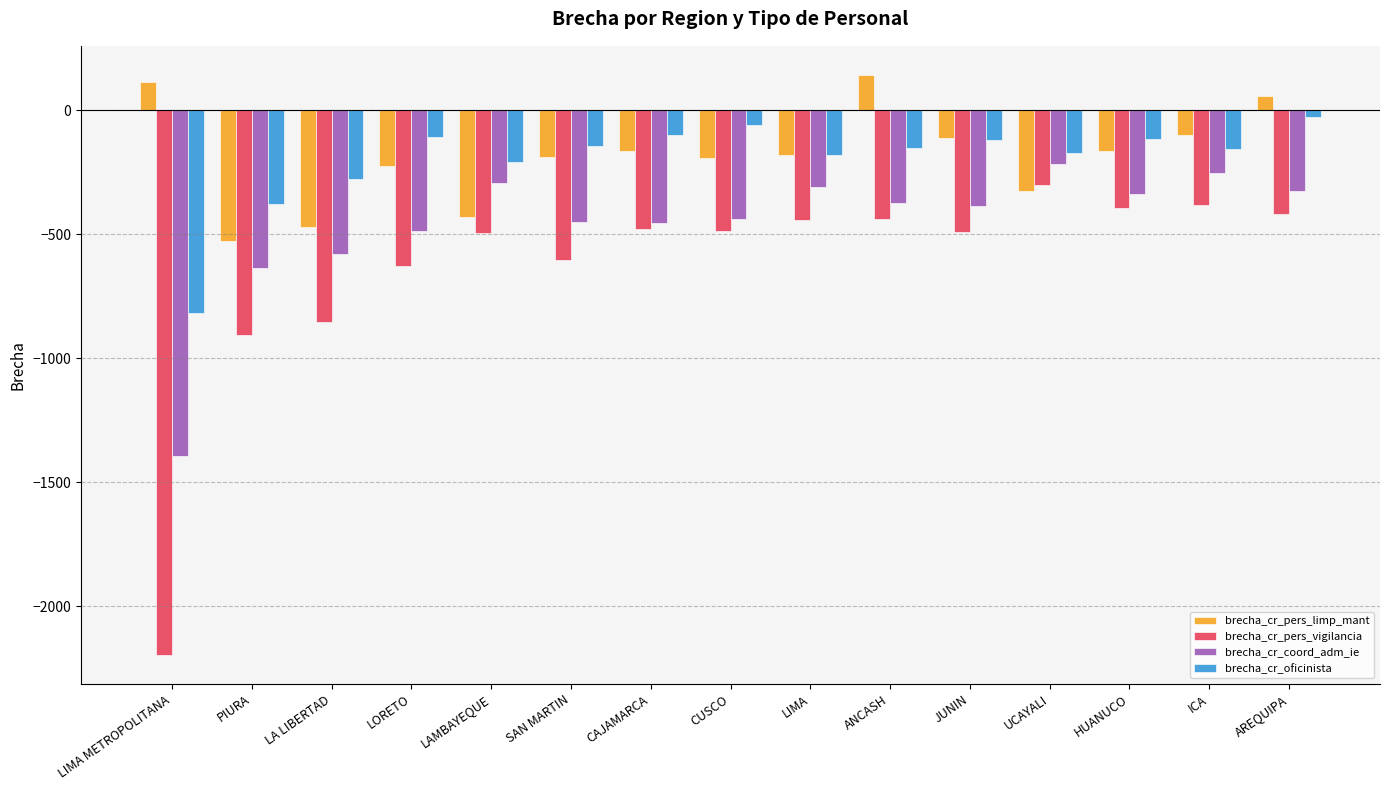

What is the total value across all series at ICA?

-891